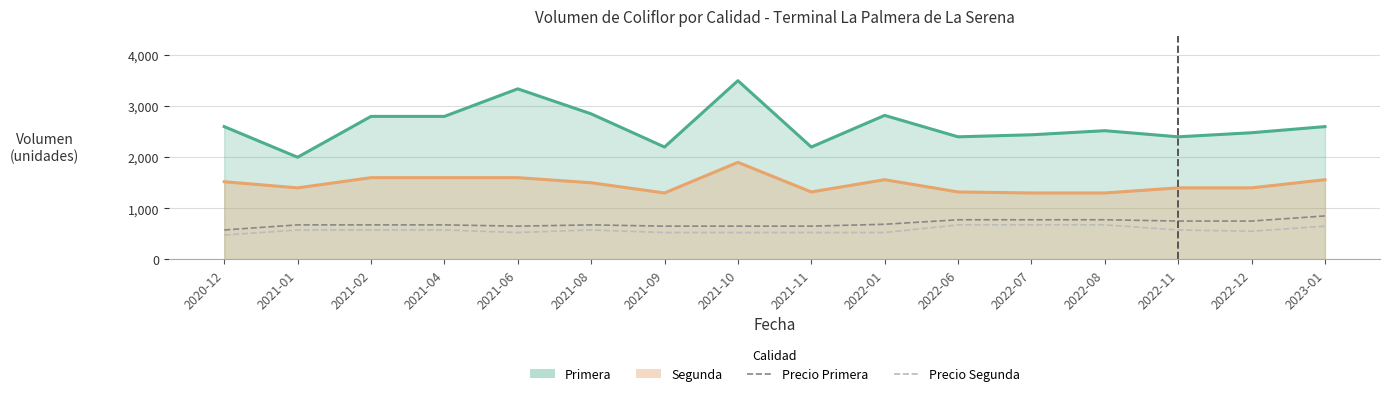

At which label is Precio Primera closest to 712?

2022-01